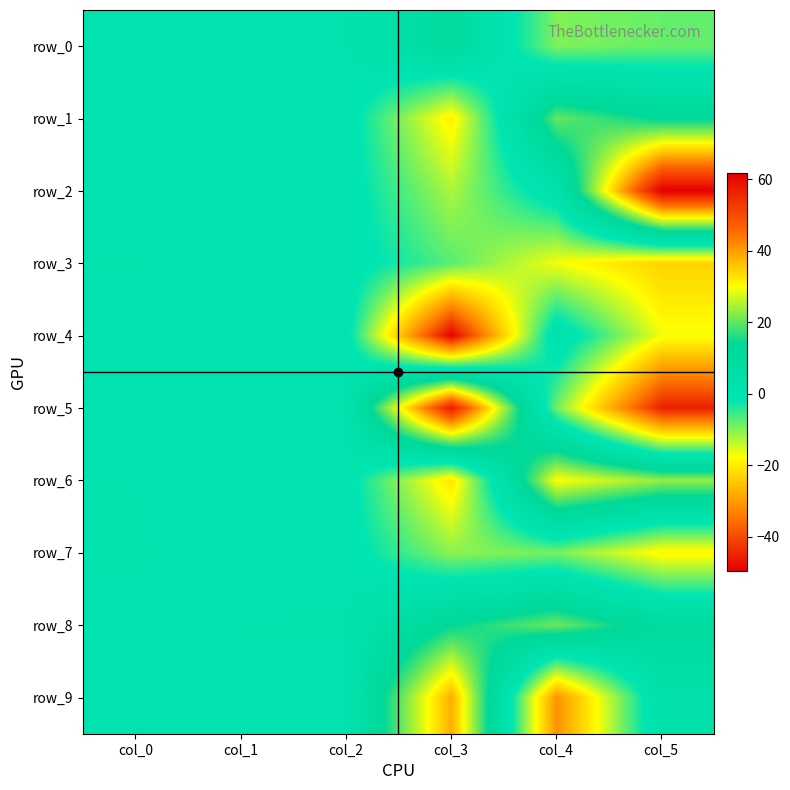

The value of row_5 at col_0 is 0.3. True or false?

False